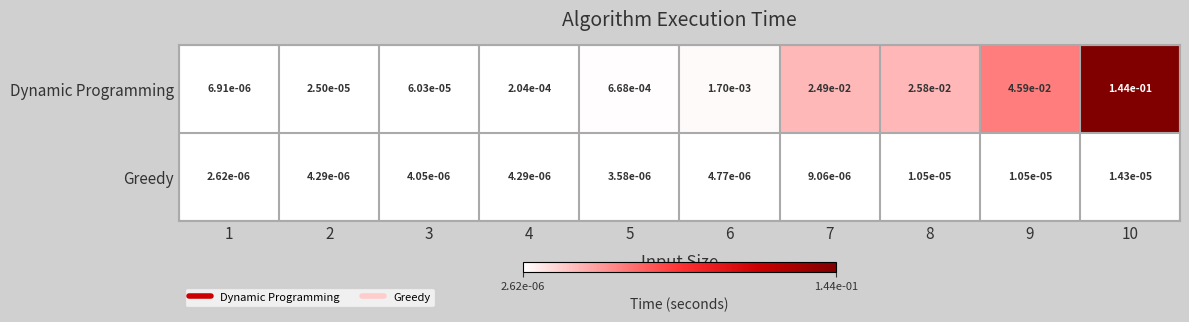

Between 3 and 9, which series saw the biggest shift?

Dynamic Programming